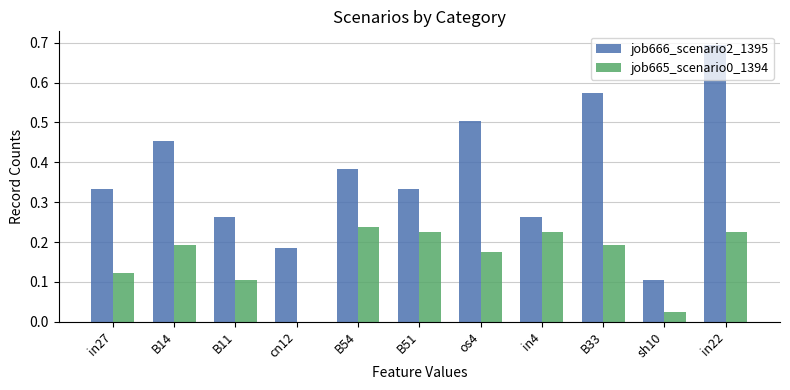

Which series has the widest spread of values?

job666_scenario2_1395